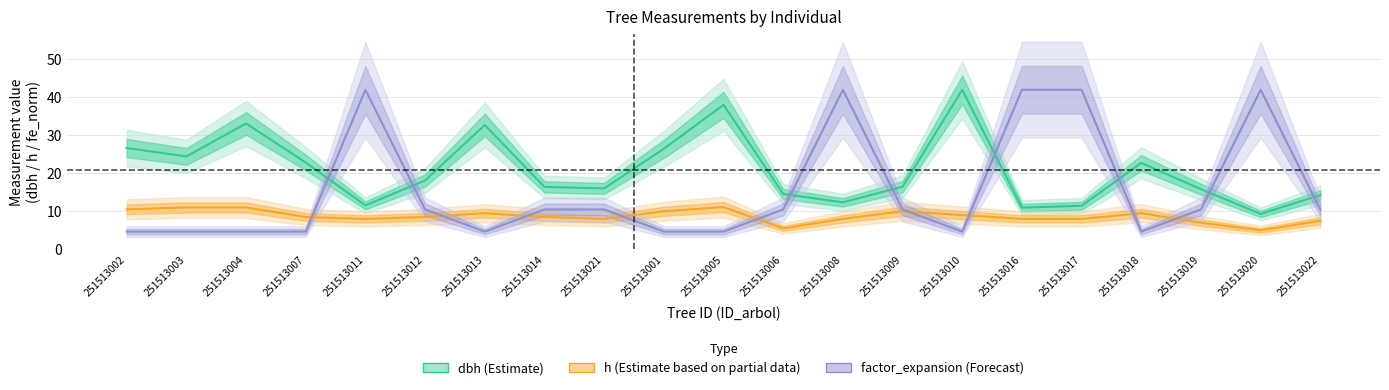

What is the total value across all series at 251513006?

30.5